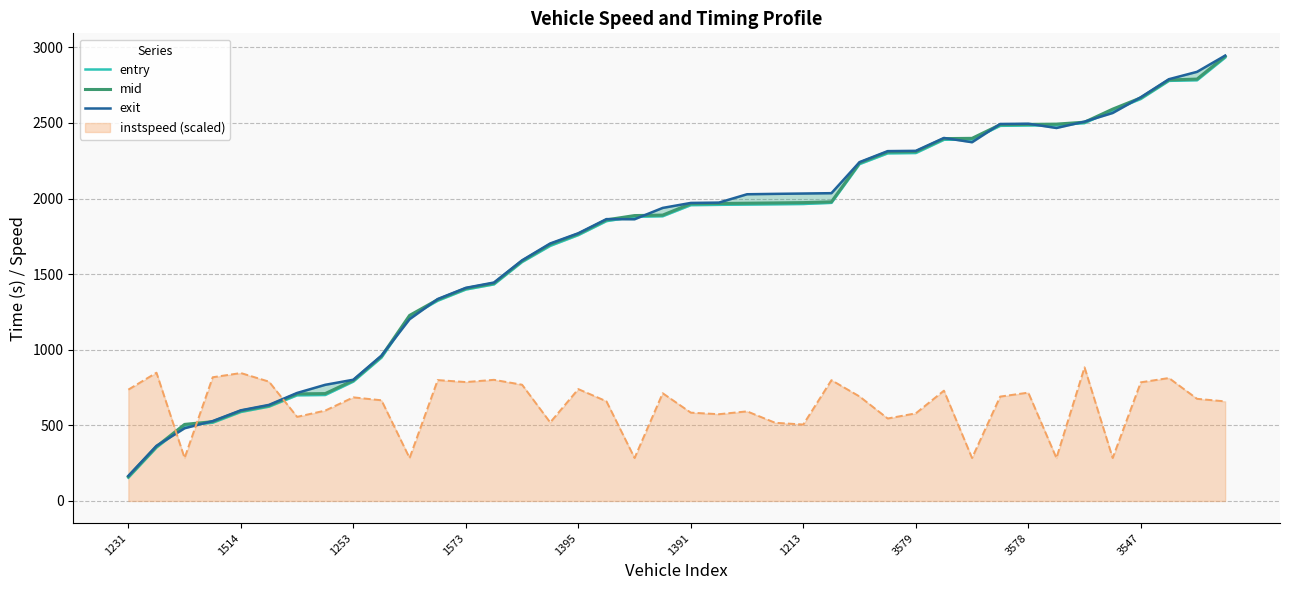

What is the value of the entry point at the 14th from the left?

1432.5